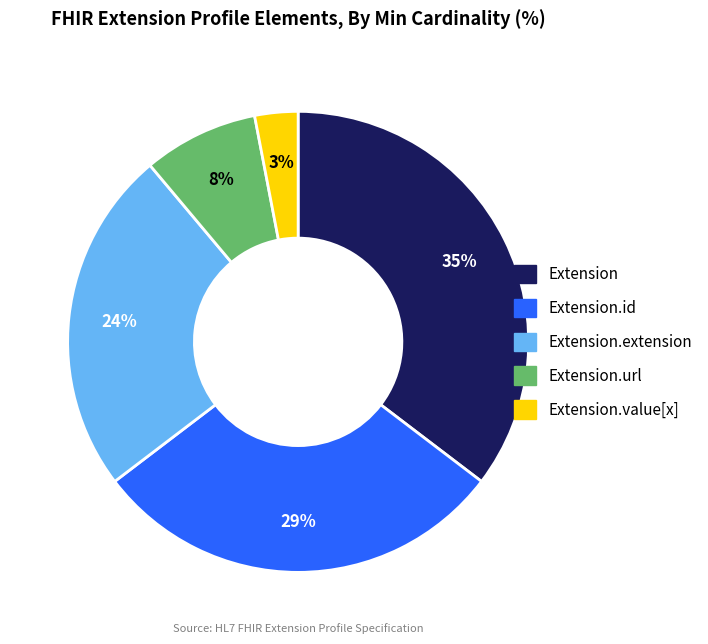

To the nearest percent, what is the difference between the largest and smallest slice percentages?

32%